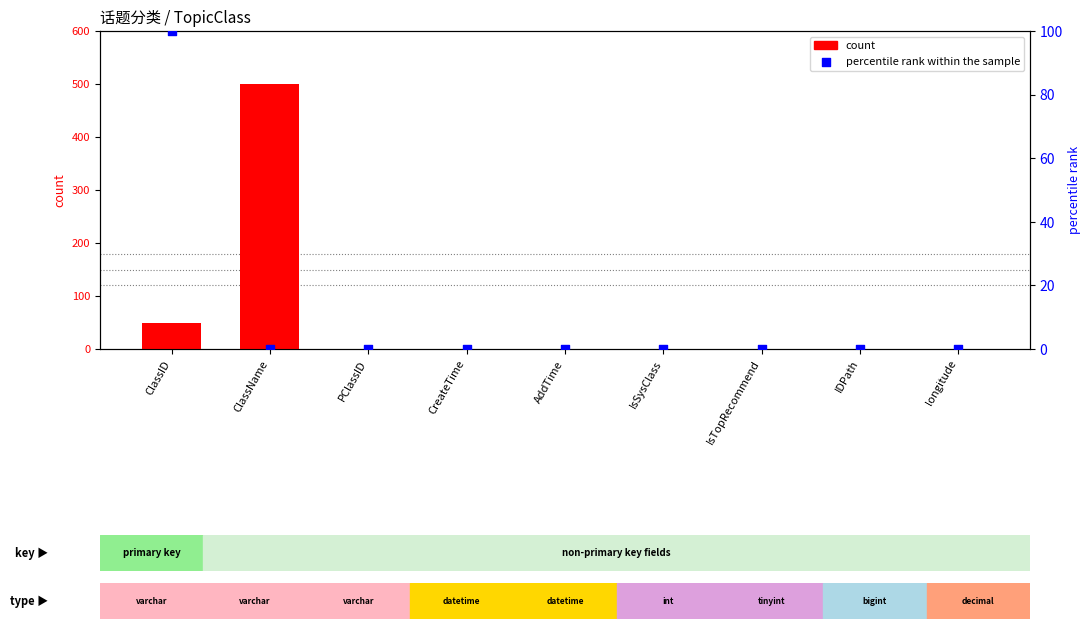

Which series has the largest Y range (max minus min)?

count